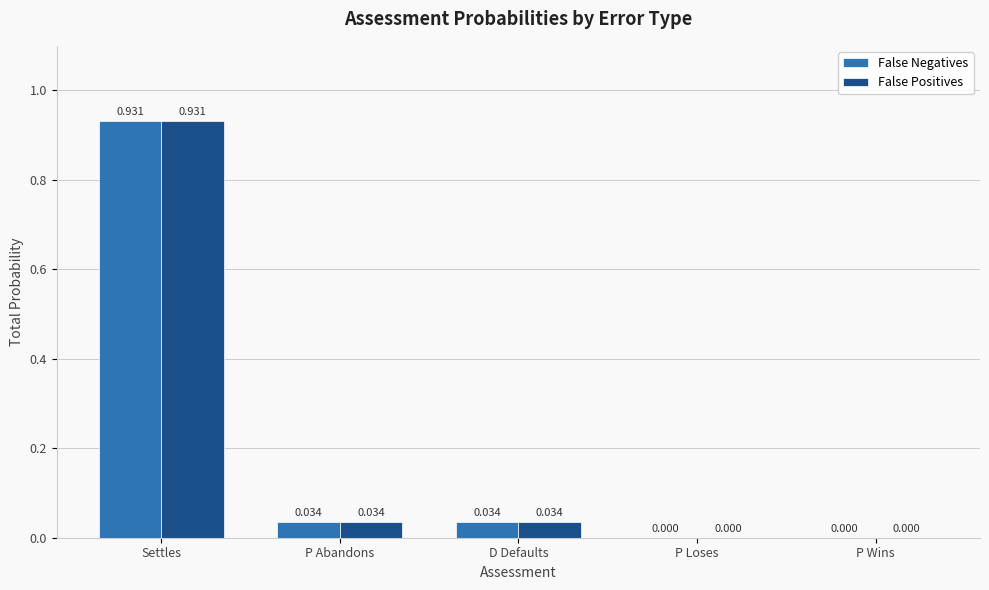

At which category is the sum across all series the highest?

Settles